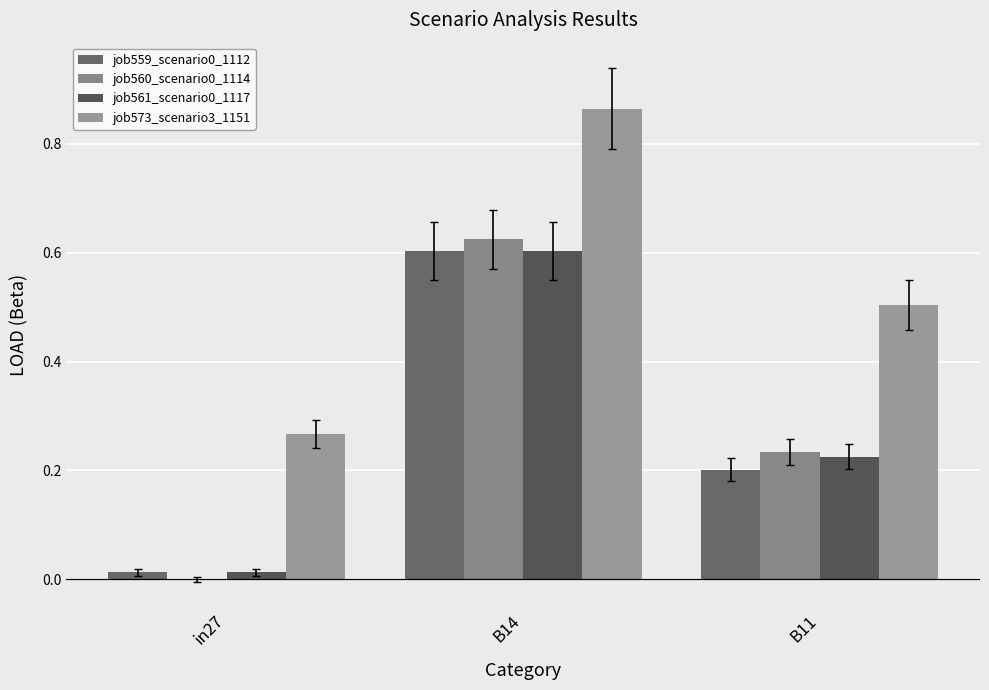

What is the label of the 3rd bar from the right?

in27